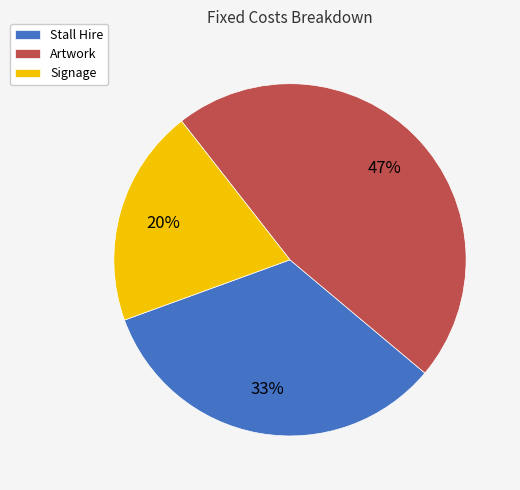

Do Artwork and Signage together represent more than half of the pie?

Yes